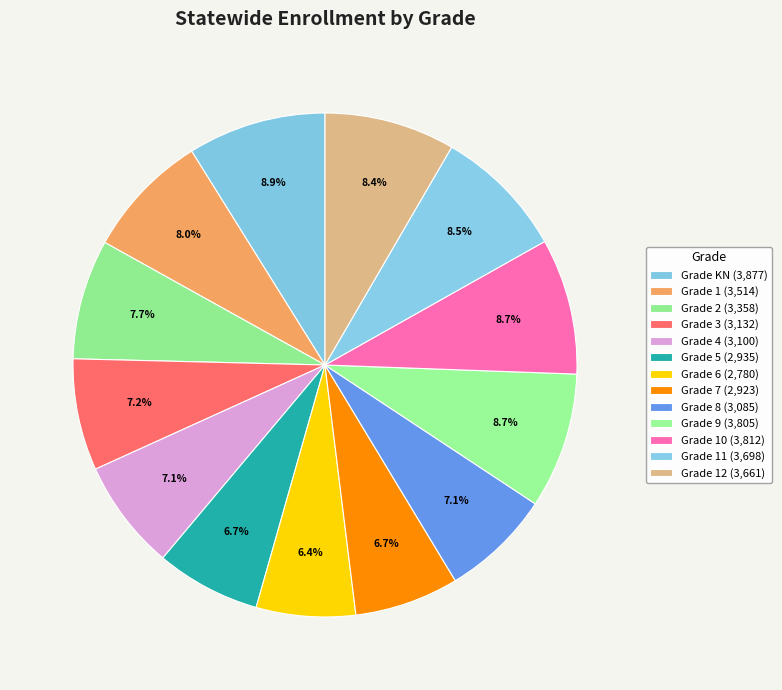

Count the number of slices in the pie.

13